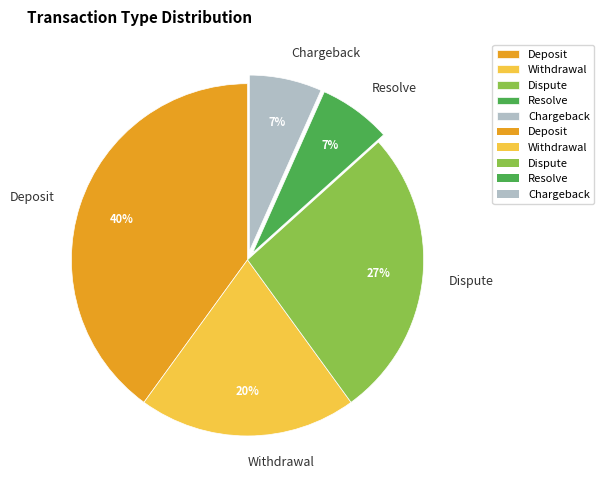

To the nearest percent, what is the average slice percentage?

20%